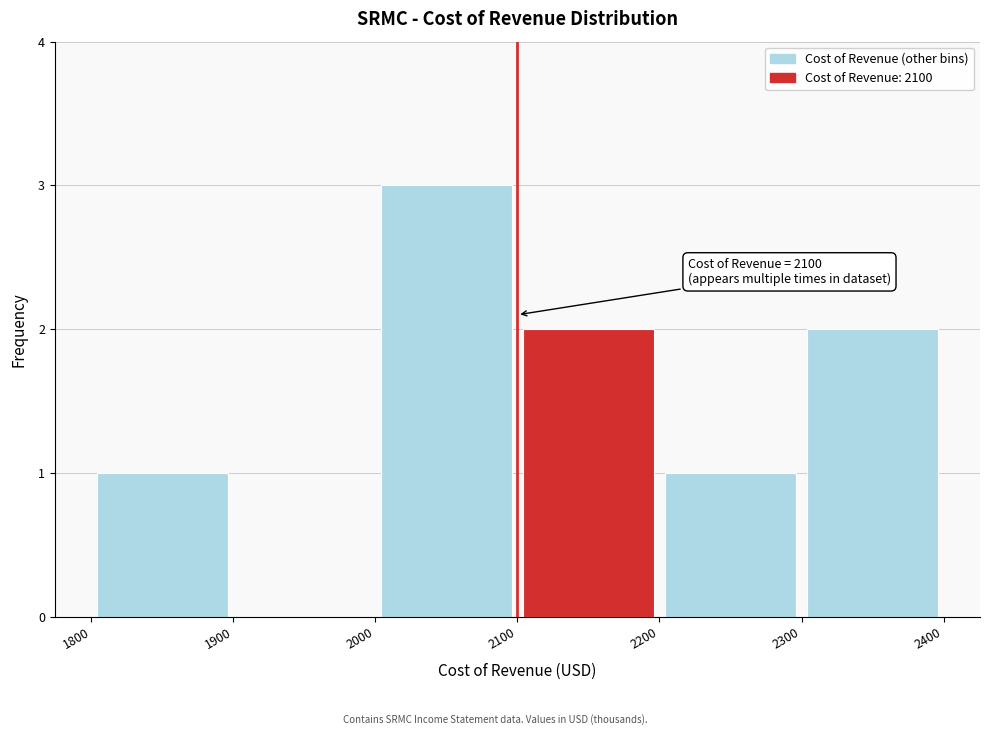

Which range on the x-axis has the tallest bar?

2000 to 2100